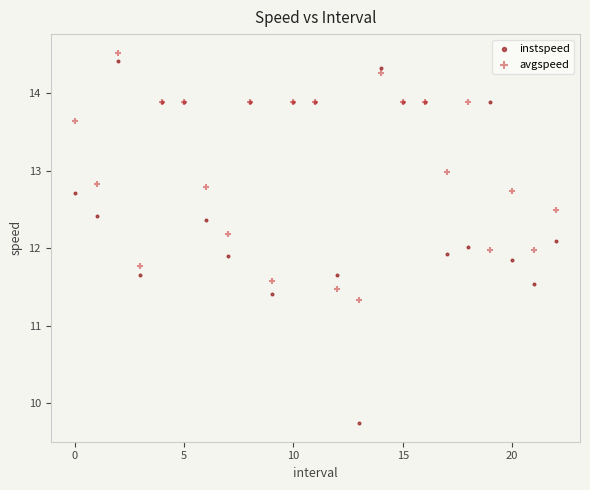

Which series reaches the minimum Y coordinate?

instspeed